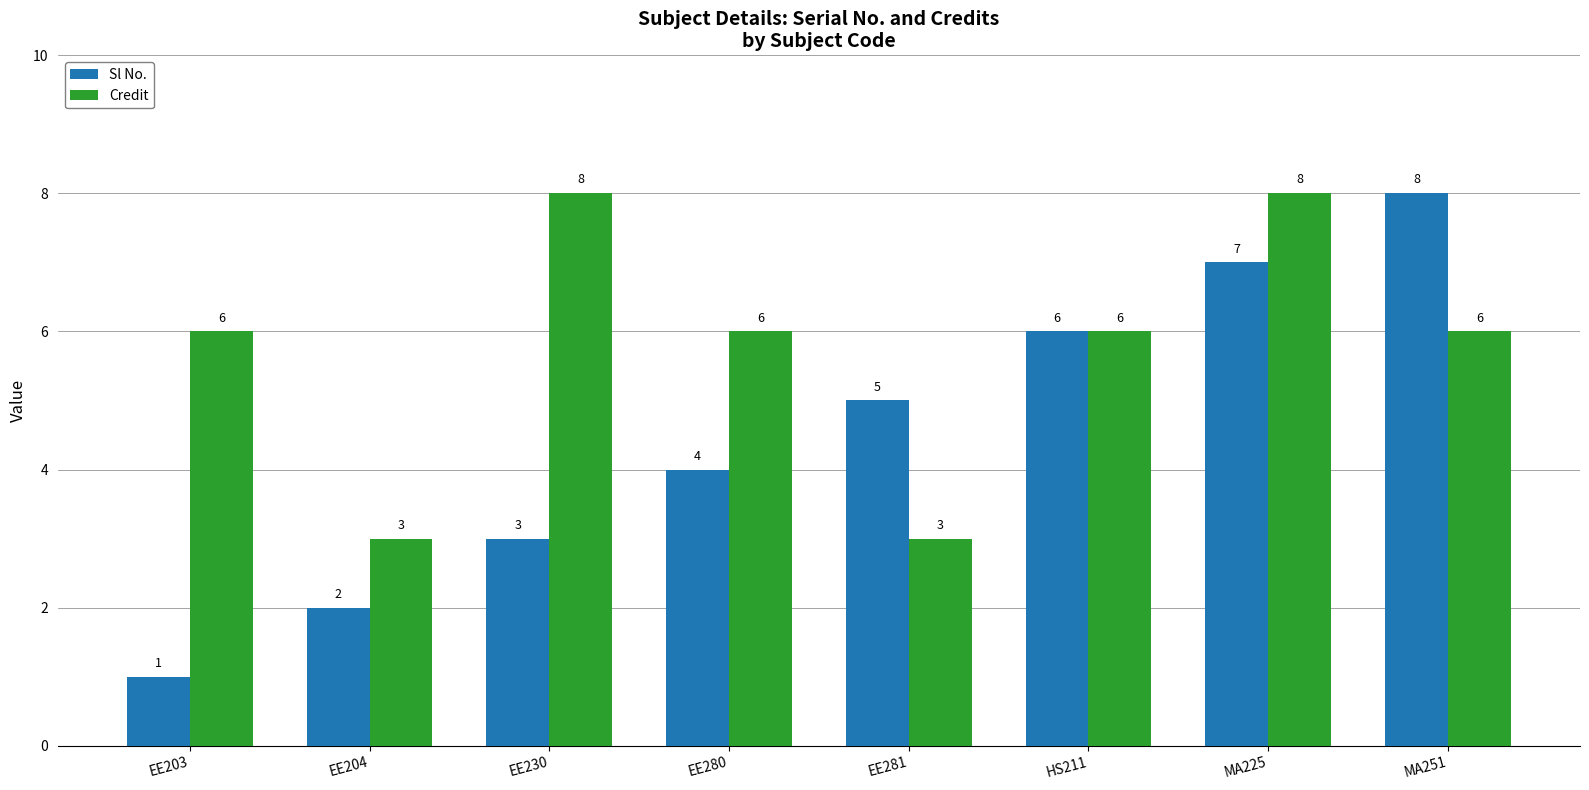

How many bars are there in each group?

2